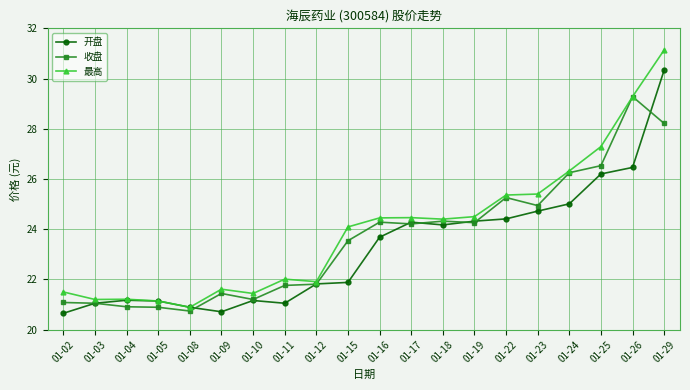

What is the maximum value shown in the chart?

31.1